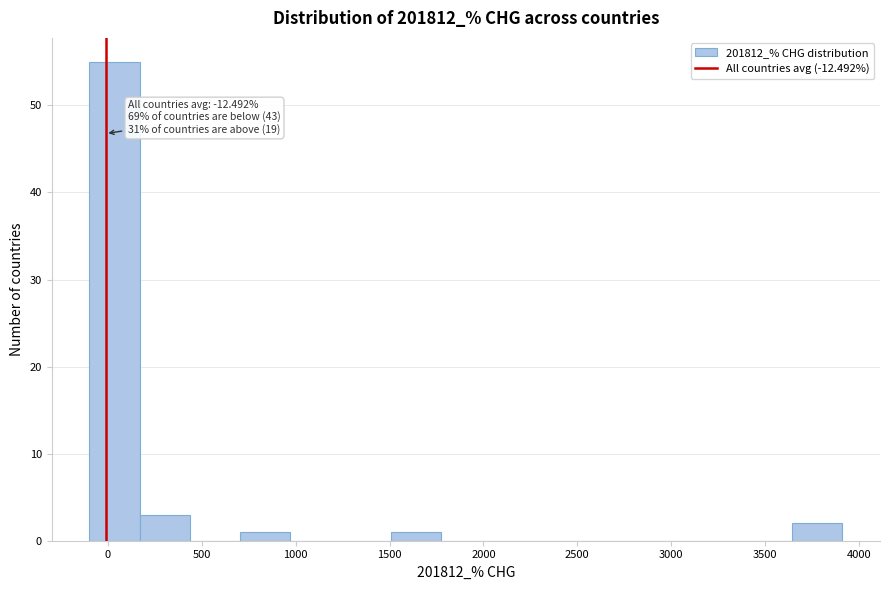

Which range on the x-axis has the tallest bar?

-100 to 150